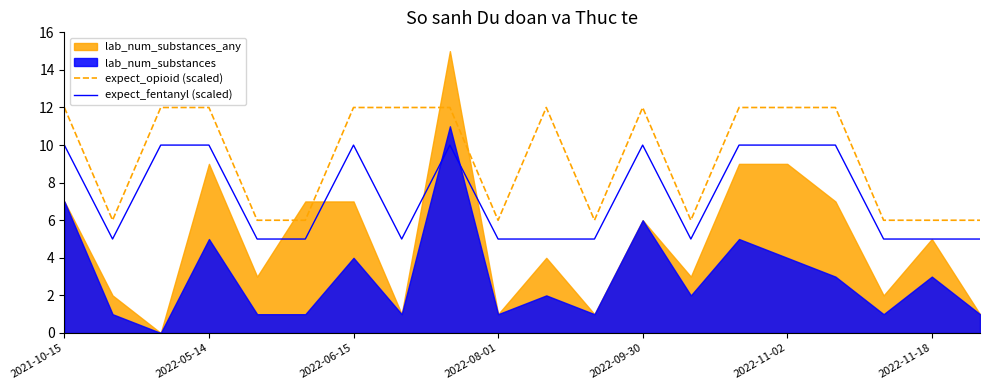

What is the highest value of the expect_fentanyl (scaled) series?

10